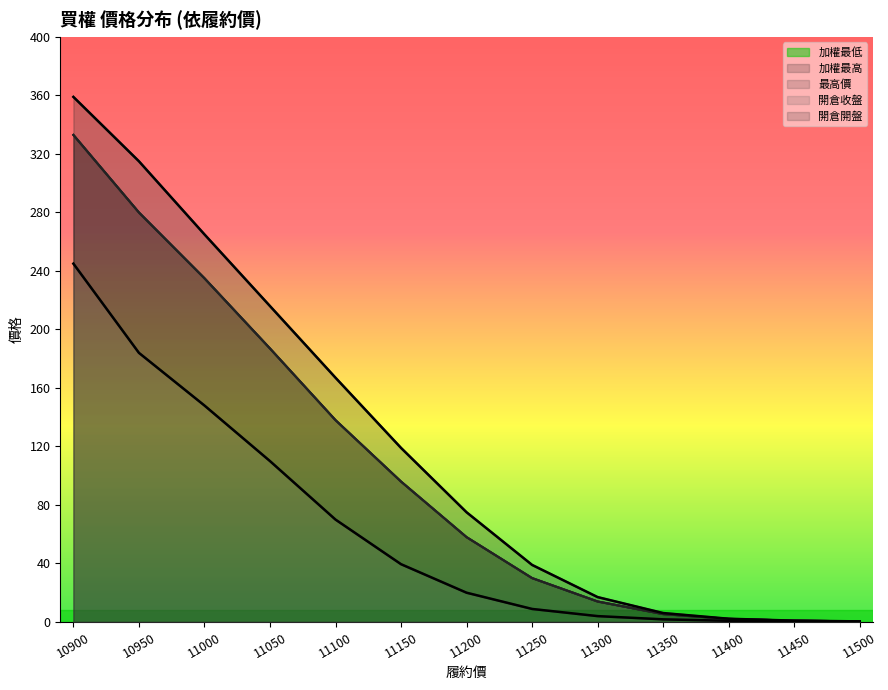

What is the difference between the second highest and second lowest values in the 加權最低 series?

279.1